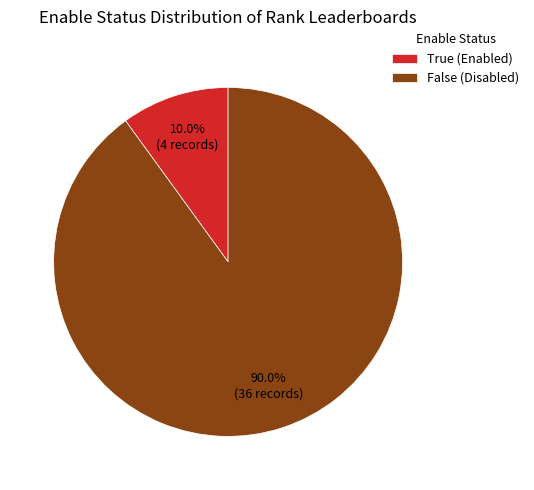

Rank the categories by value from highest to lowest.

False, True